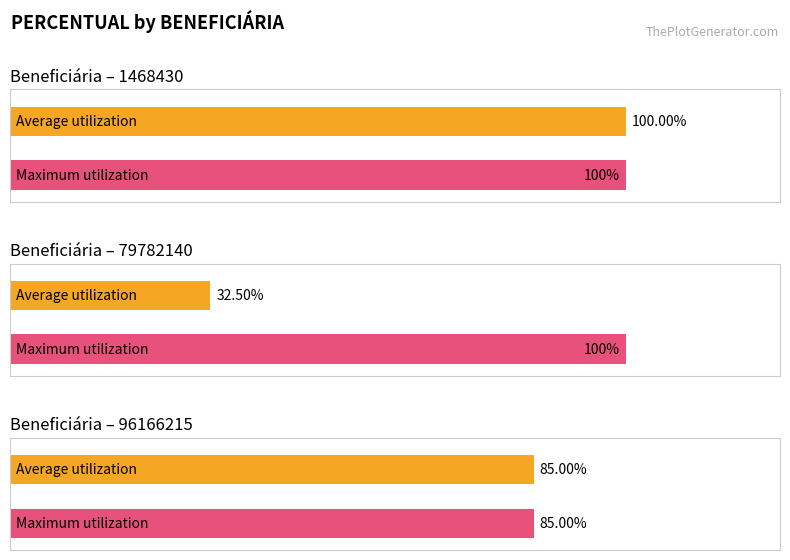

What position from the right is 79782140?

4